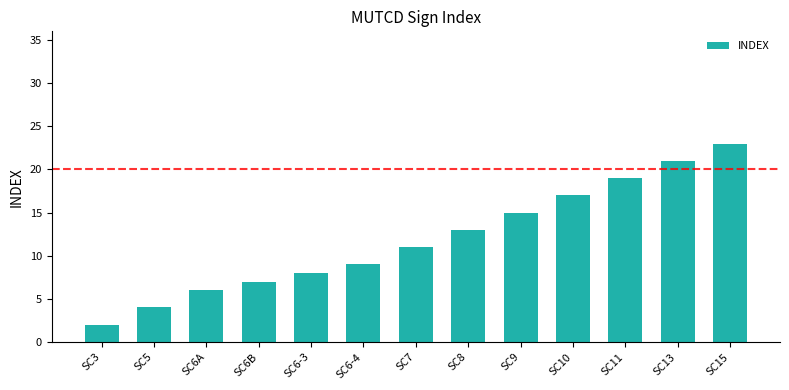

What is the smallest value displayed?

2